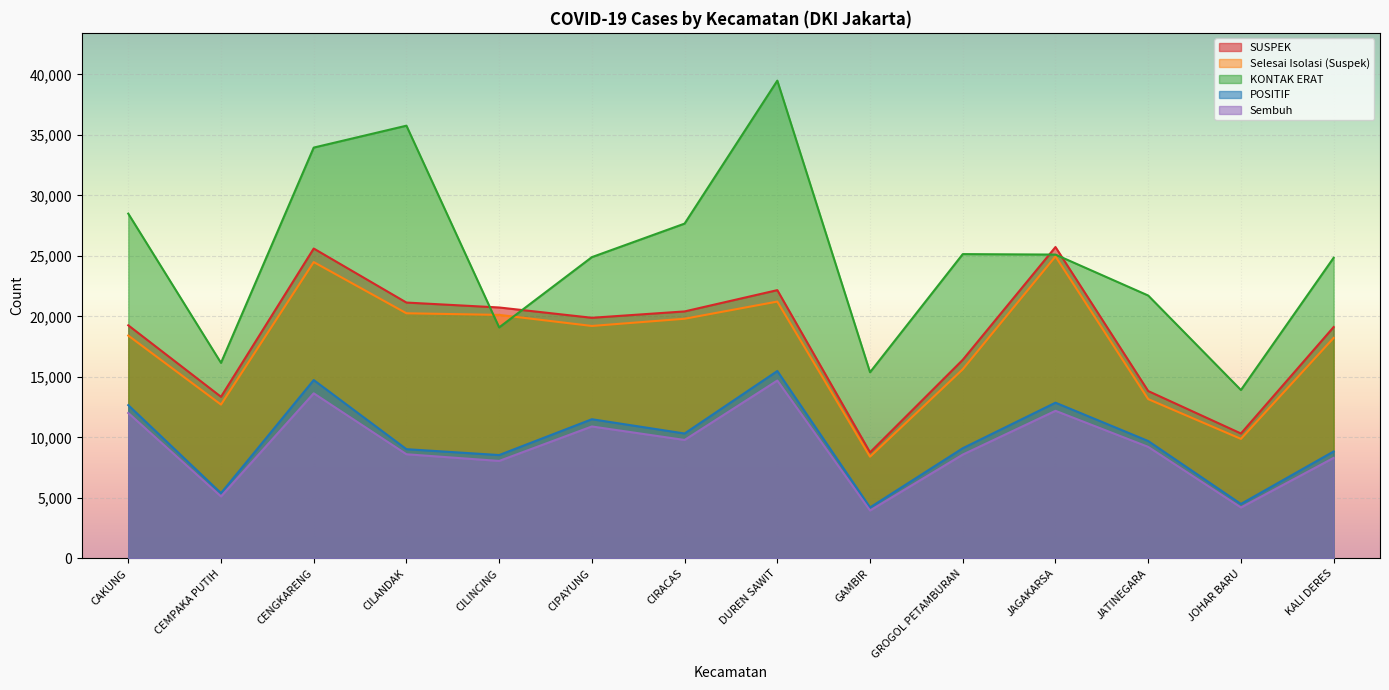

What is the label of the 3rd point from the left?

CENGKARENG